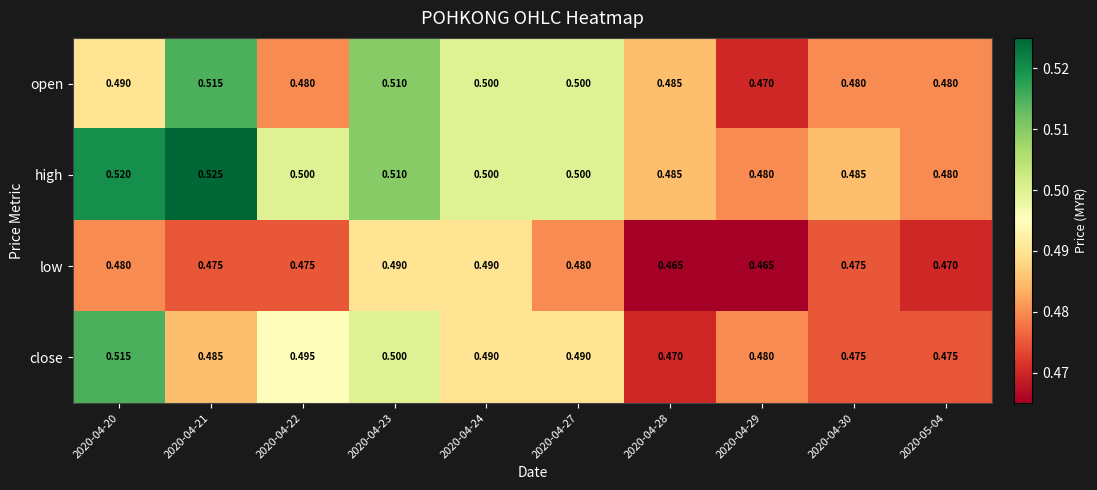

Which series has the largest total across all categories?

high